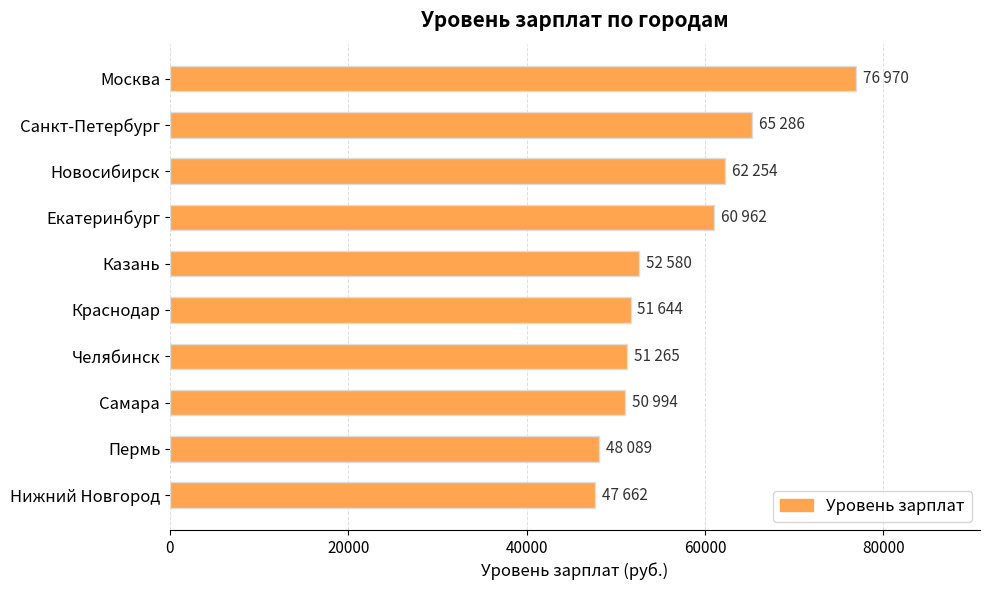

What is the sum of all values?

567706